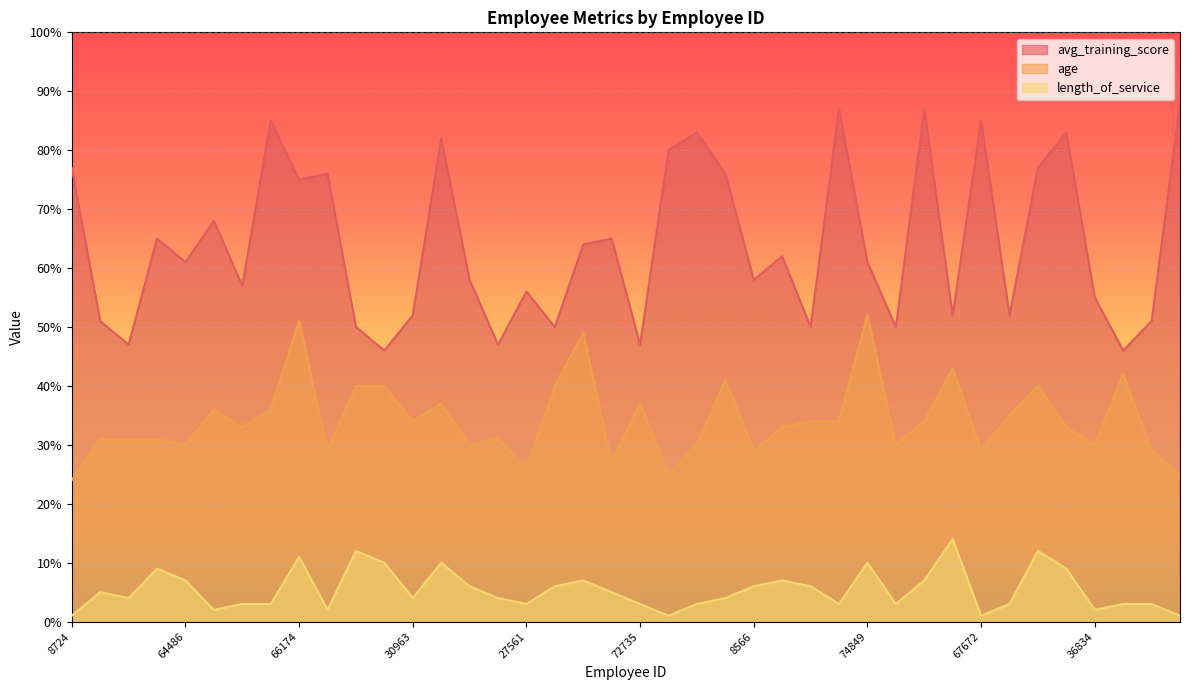

How many lines are shown in the chart?

3